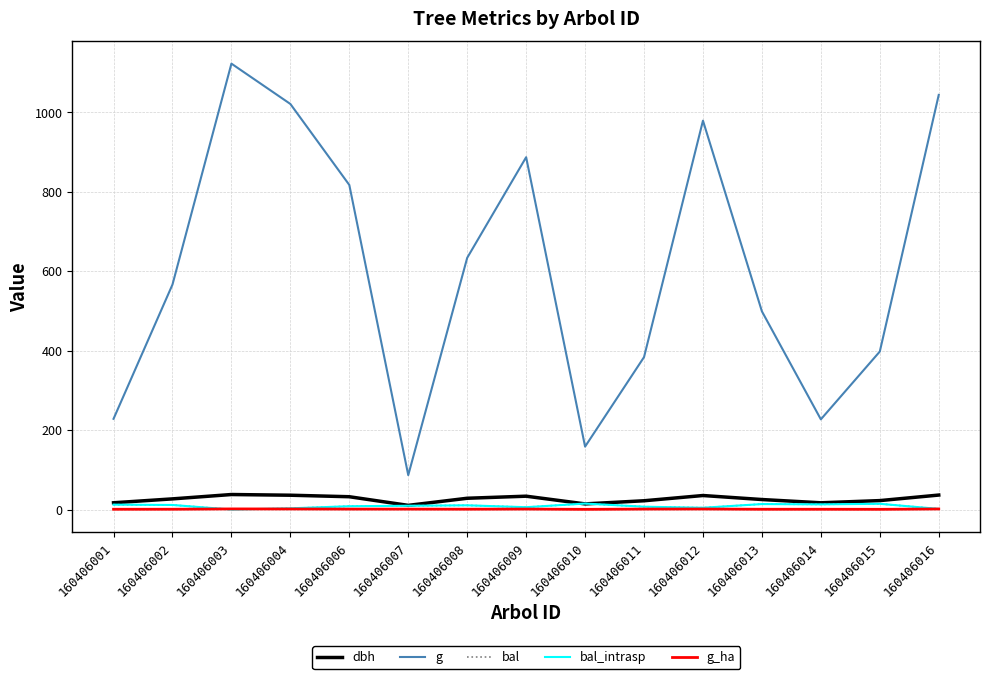

At which category is the sum across all series the highest?

160406003